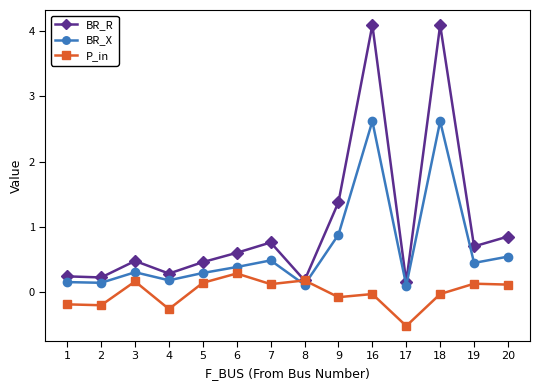

How many lines are shown in the chart?

3